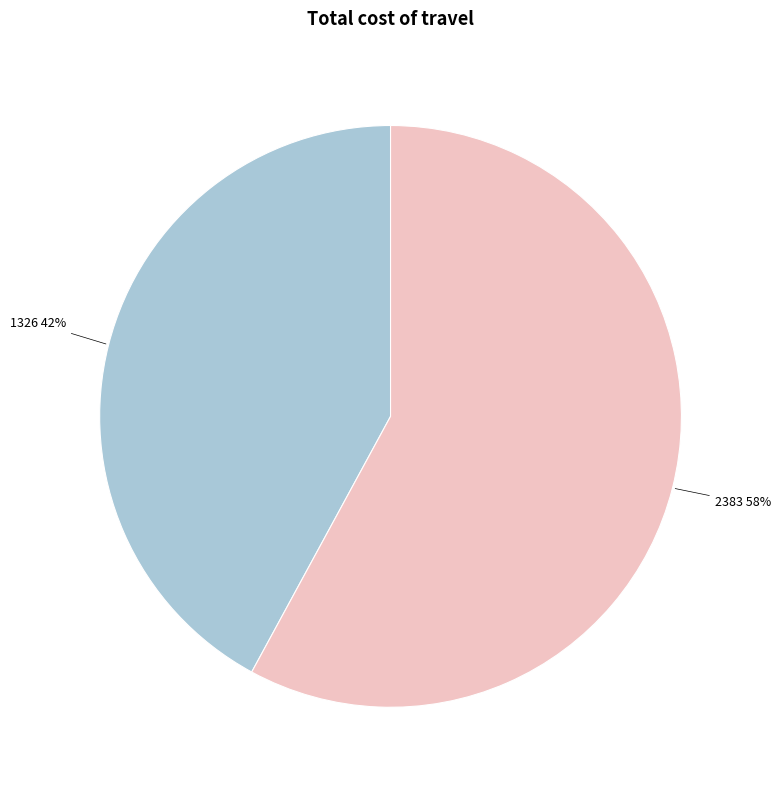

Which category accounts for the majority?

2383